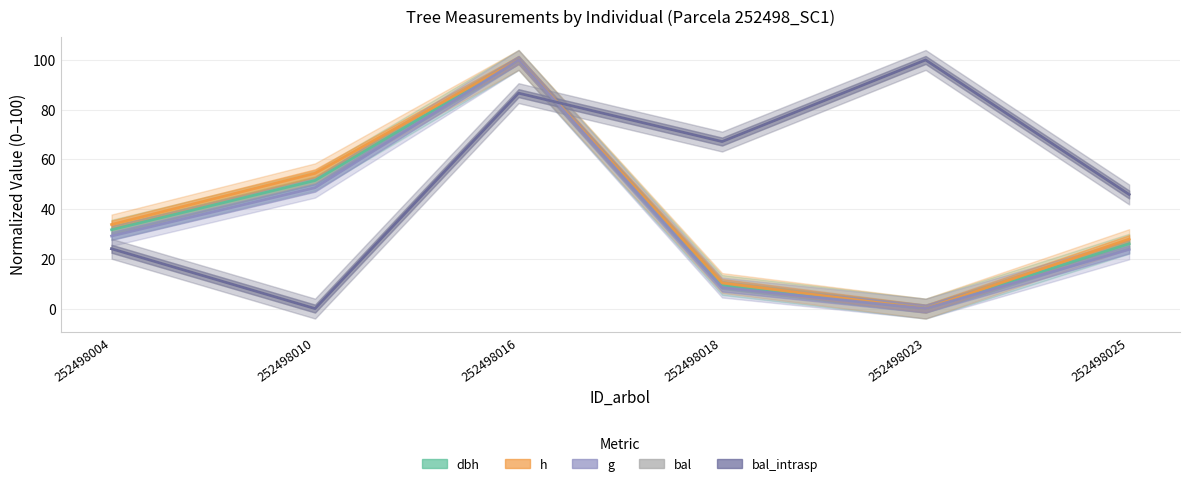

Does the chart display data point markers on the line(s)?

No